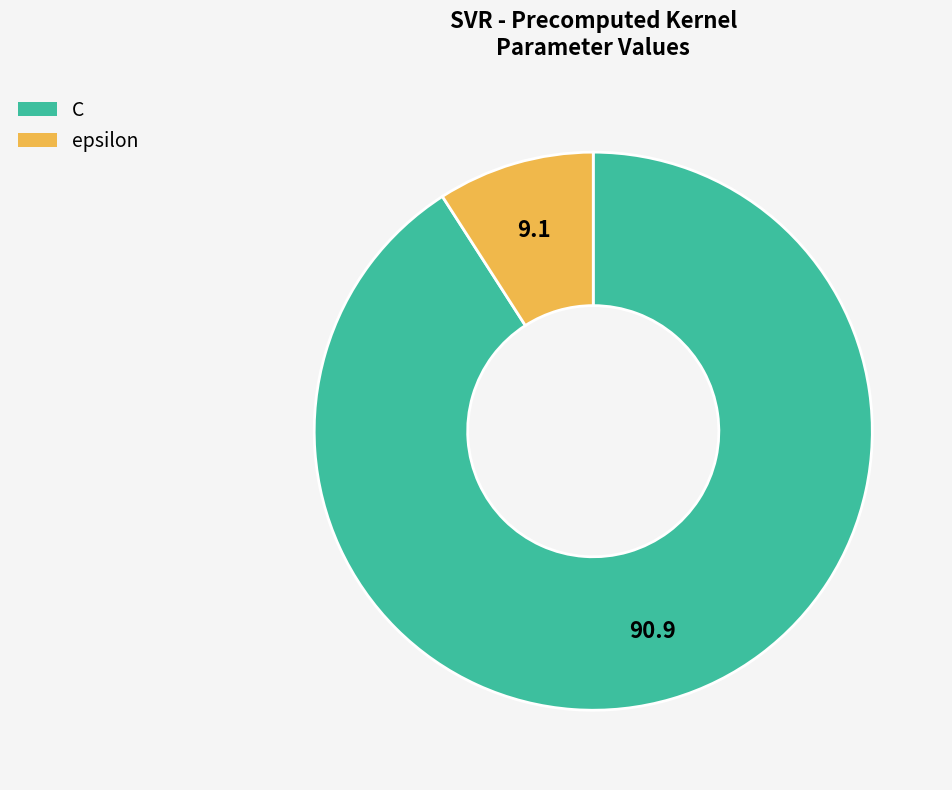

Which has a higher value, C or epsilon?

C